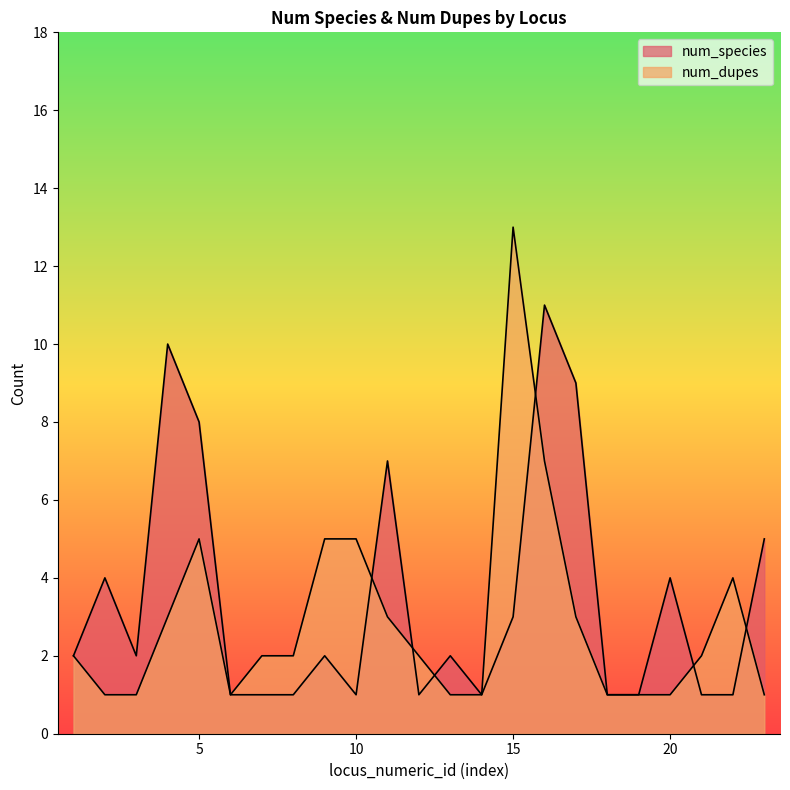

Read the num_species value at 5, to the nearest 10.

10